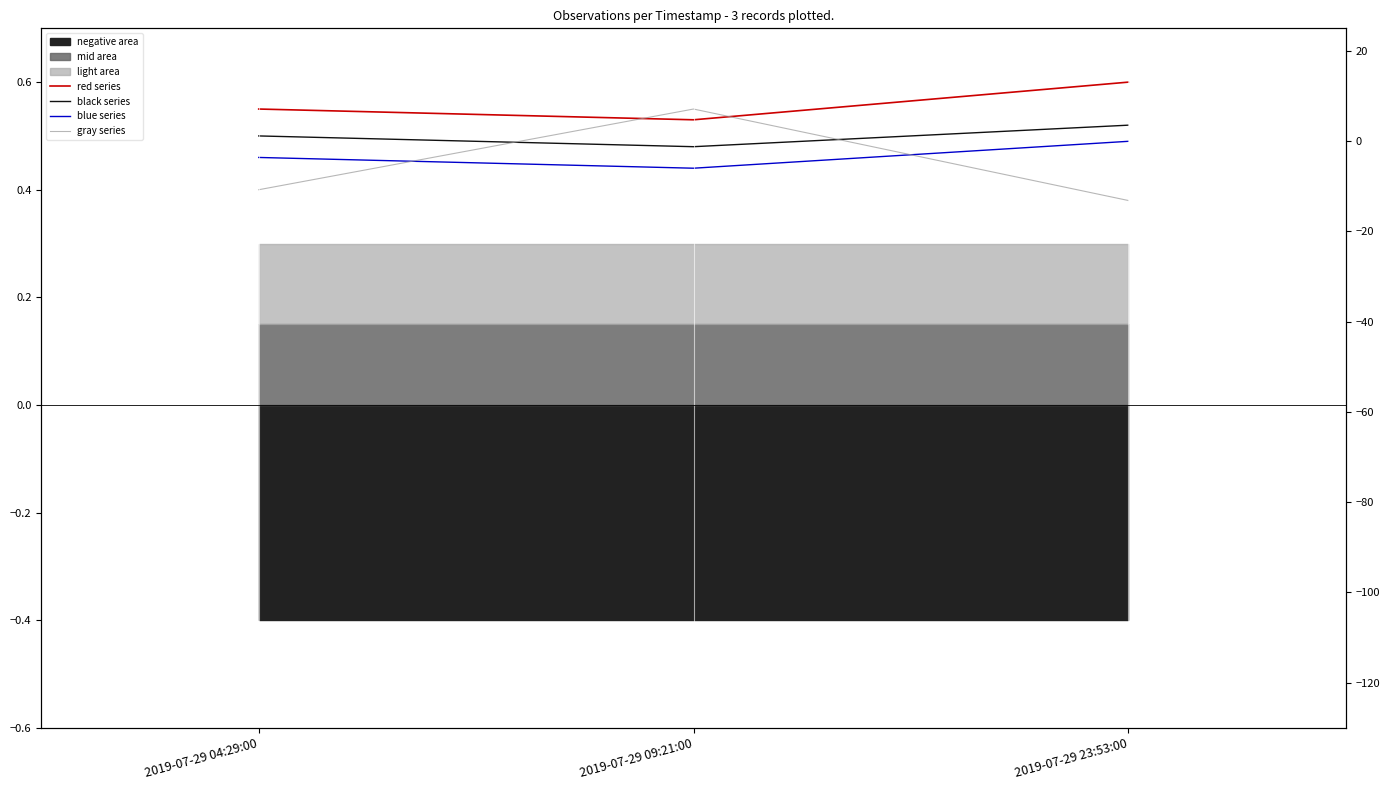

What is the sum of the gray series values at 2019-07-29 04:29:00 and 2019-07-29 09:21:00?

1.0